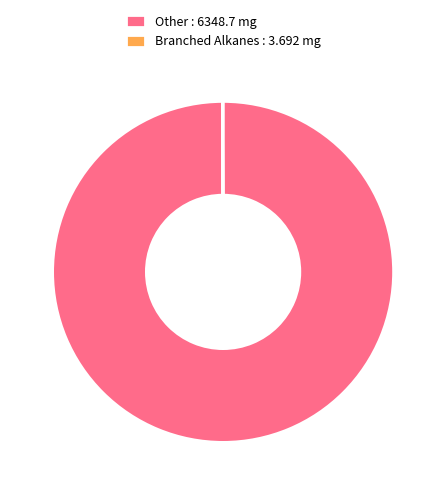

Which category has the biggest portion of the pie?

Other : 6348.7 mg